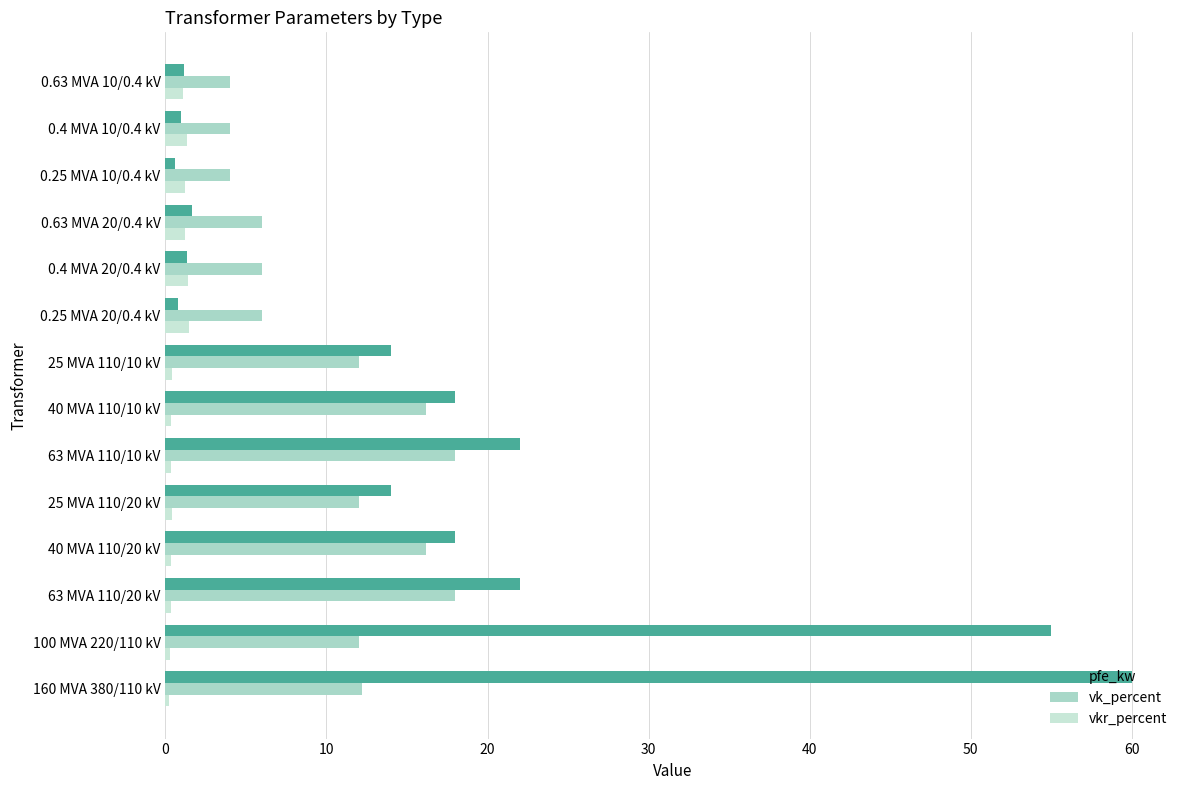

Rank the series by their maximum value, from highest to lowest.

pfe_kw, vk_percent, vkr_percent